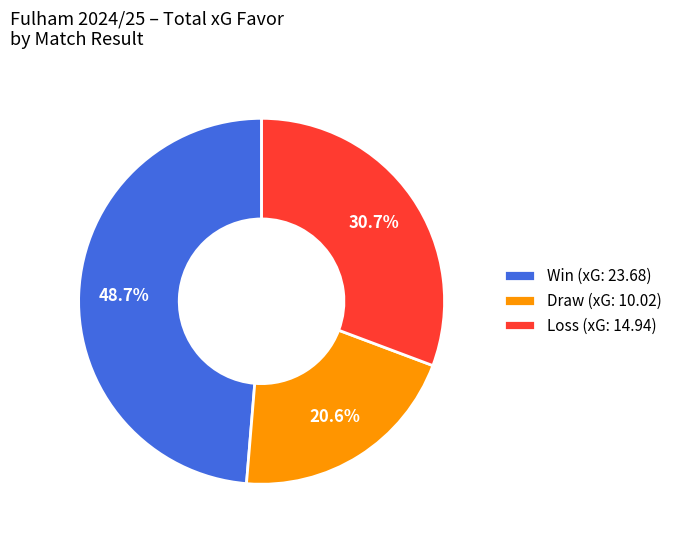

Which category has the biggest portion of the pie?

Win (xG: 23.68)